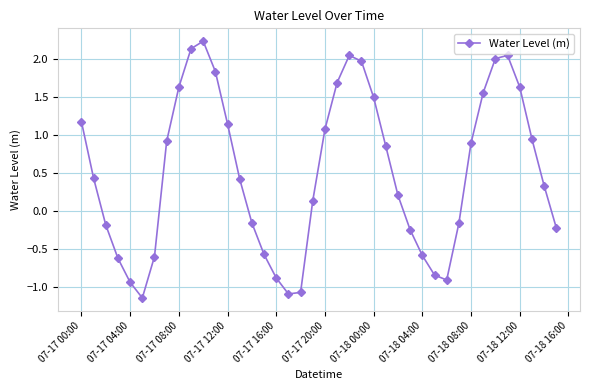

How many points are lower than both their immediate neighbors (excluding endpoints)?

3